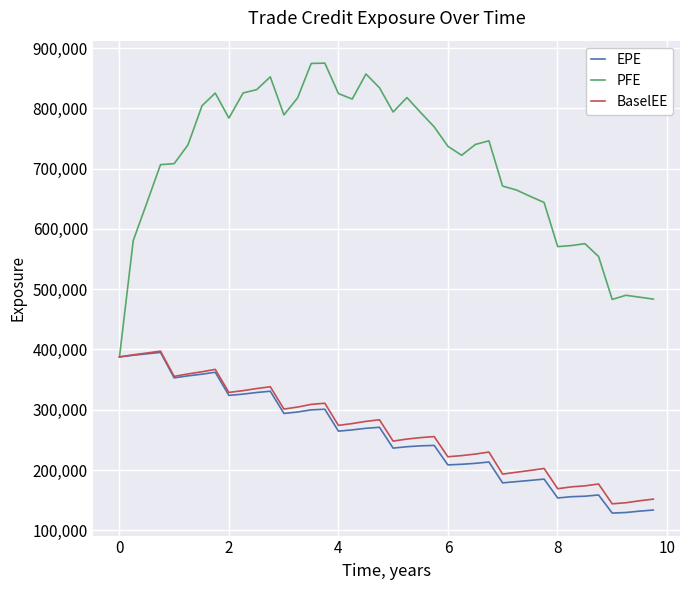

What is the greatest value displayed?

874894